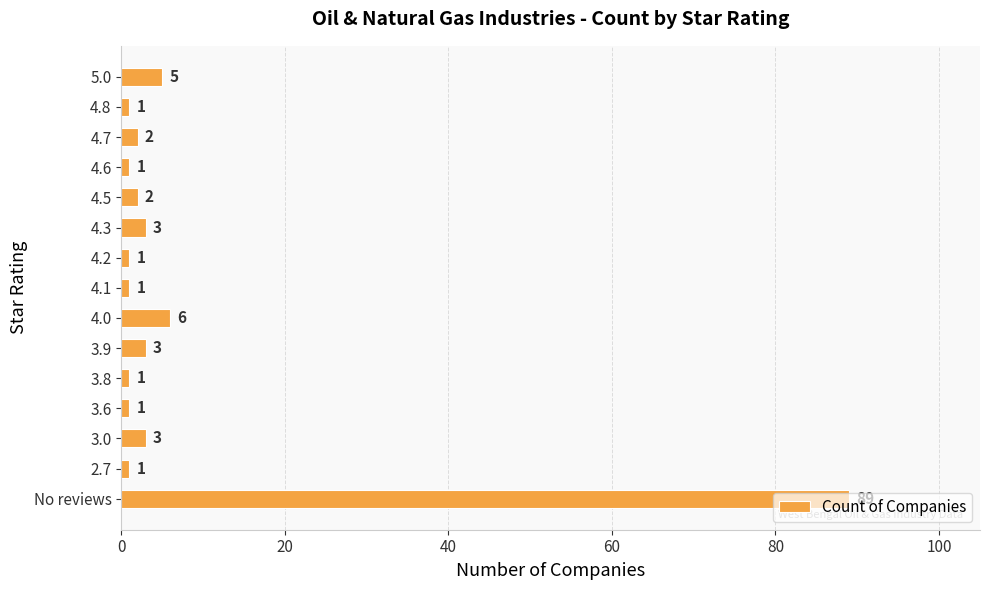

At which label is the value closest to 45?

4.0